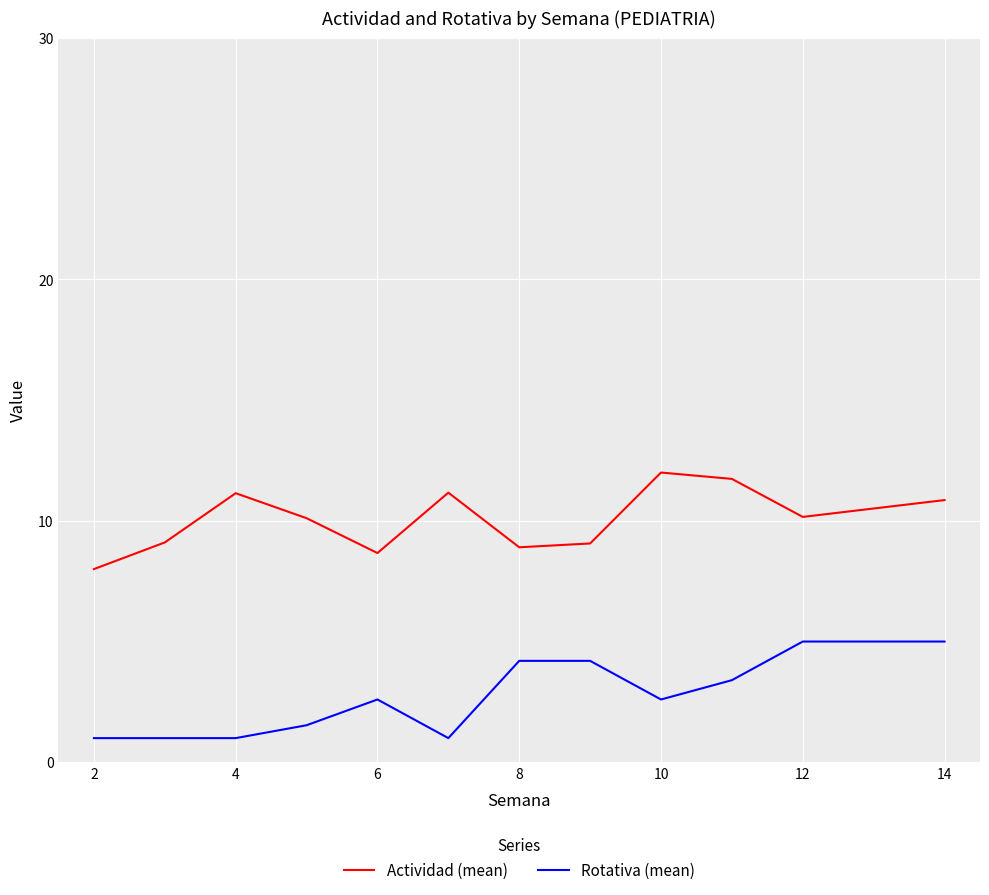

List the series in order of their overall mean, lowest first.

Rotativa (mean), Actividad (mean)